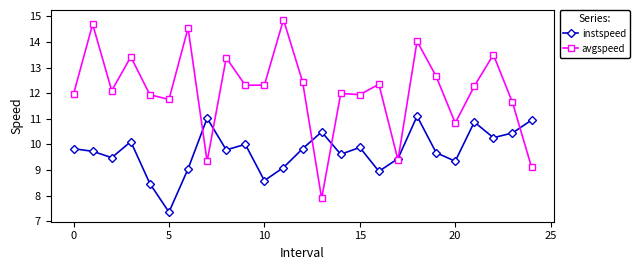

True or false: instspeed has more than 0 points higher than both neighbors.

True